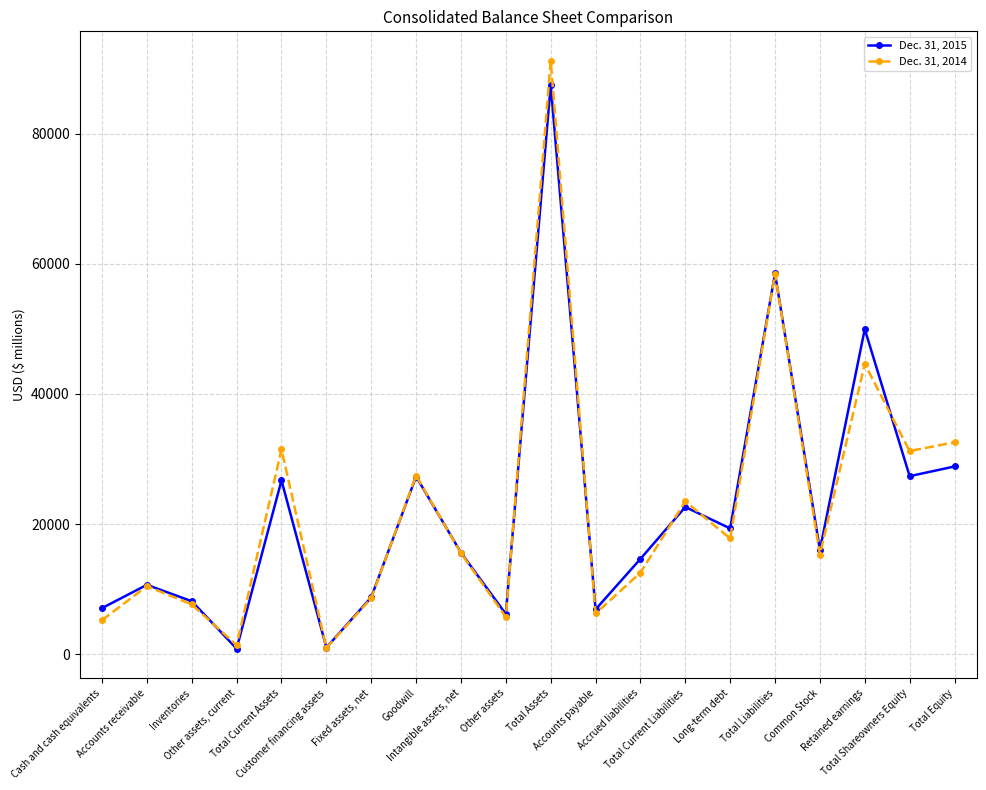

How many values in the Dec. 31, 2015 series are below 16033?

10